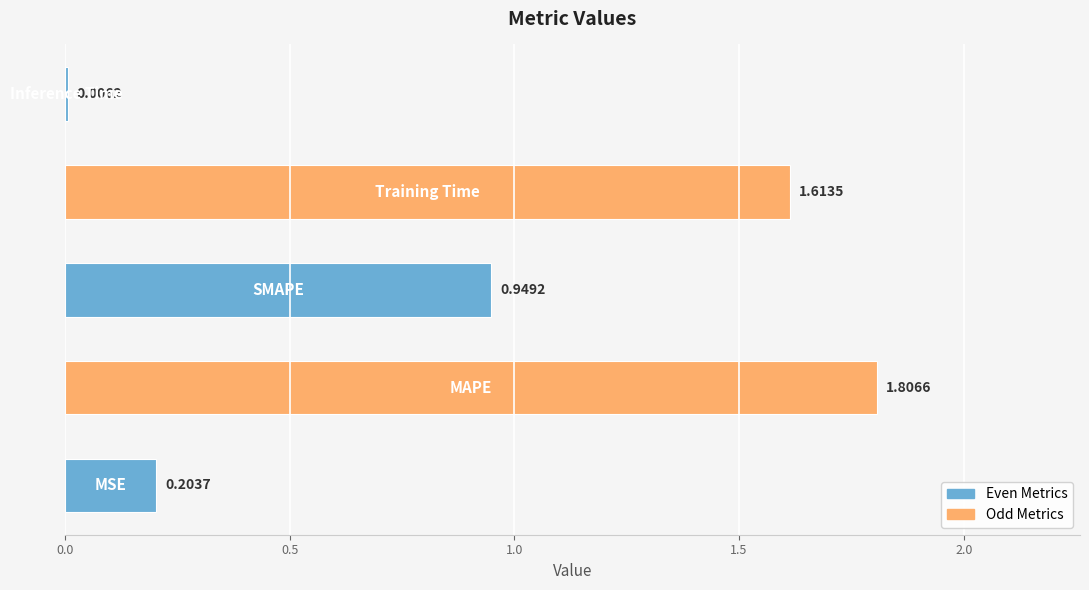

What is the sum of all values?

4.6